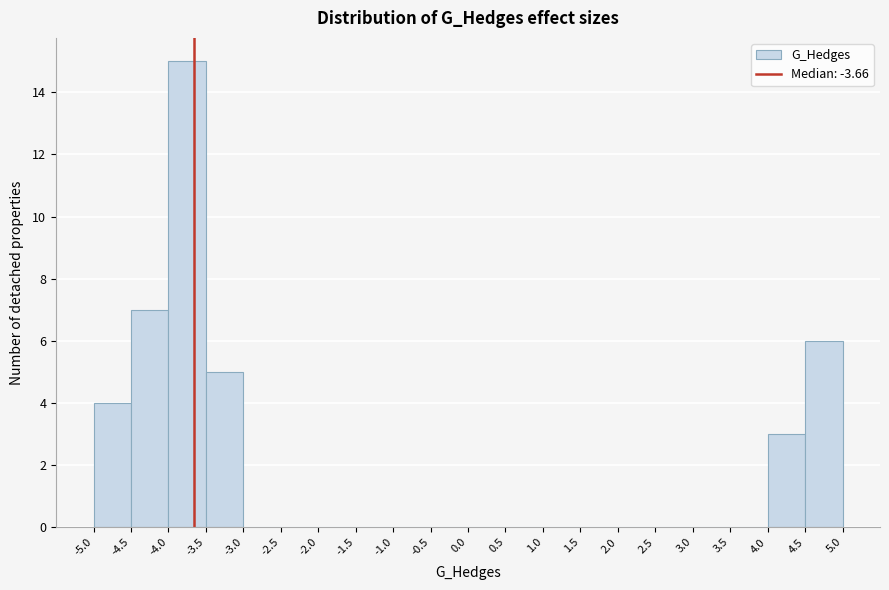

Which range on the x-axis has the tallest bar?

-4.0 to -3.5